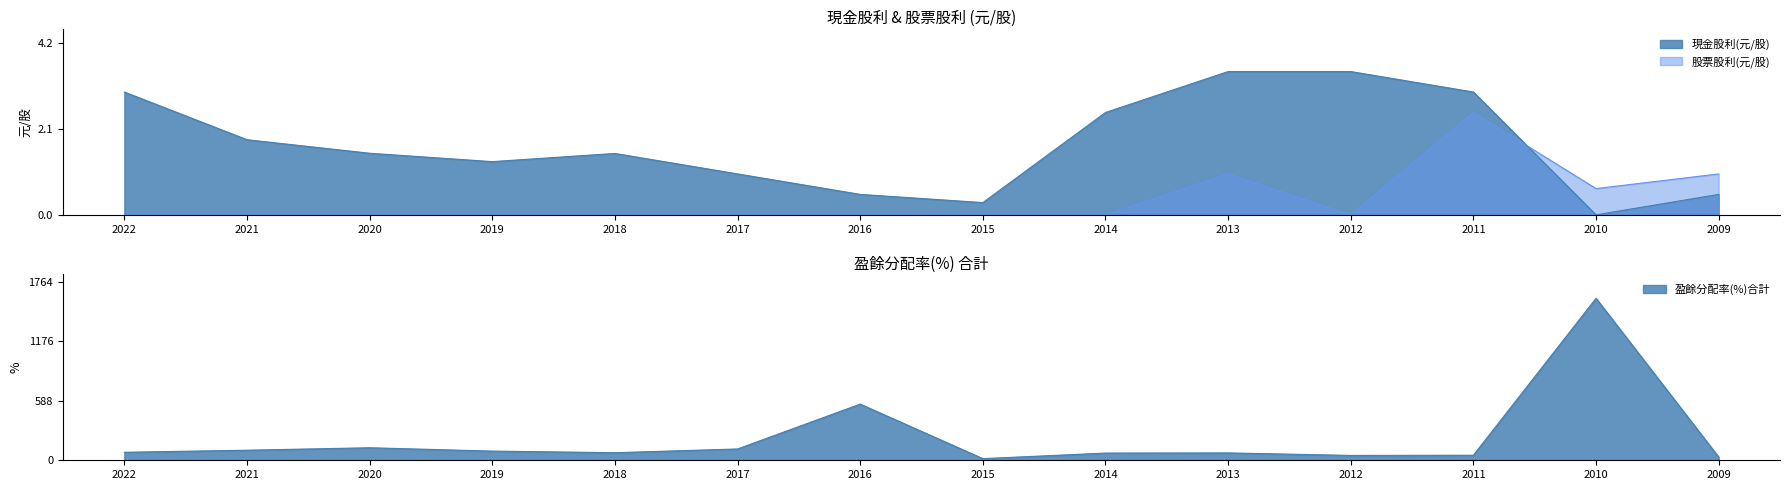

How many positive values does the 現金股利(元/股) series have?

13